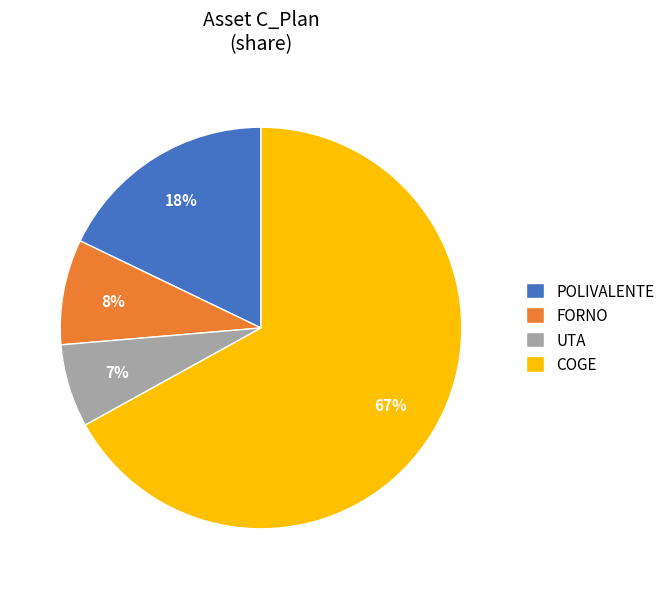

Rank the categories by value from lowest to highest.

UTA, FORNO, POLIVALENTE, COGE